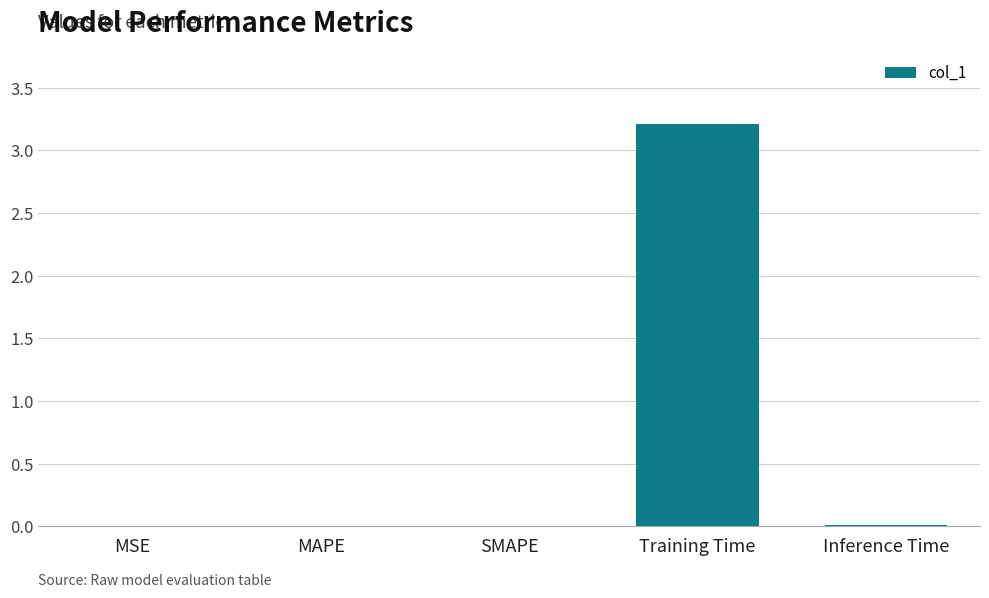

What is the maximum value shown in the chart?

3.2